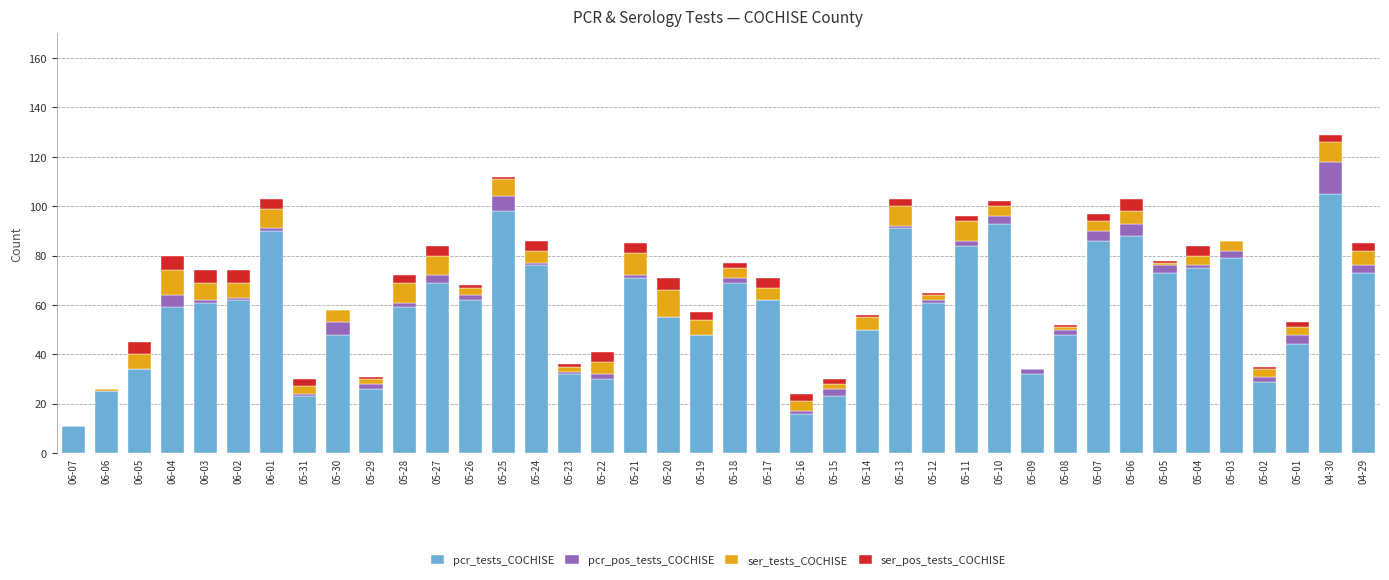

Are the bars horizontal?

No